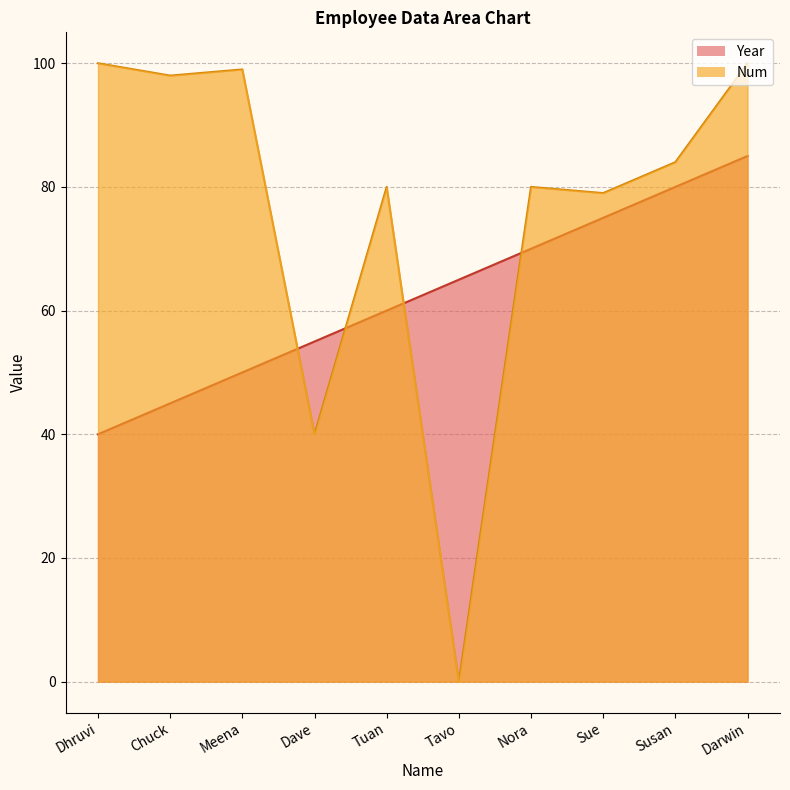

At which label is Year closest to 62?

Tuan